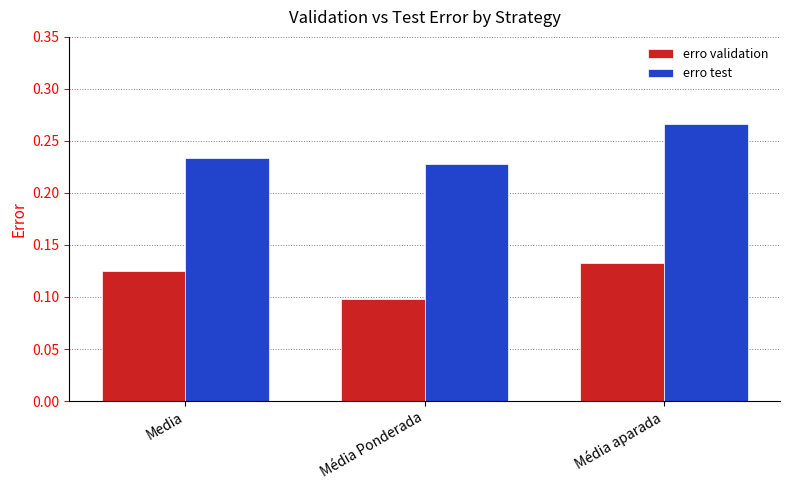

True or false: erro validation has a value of 0.0 at Média aparada.

False